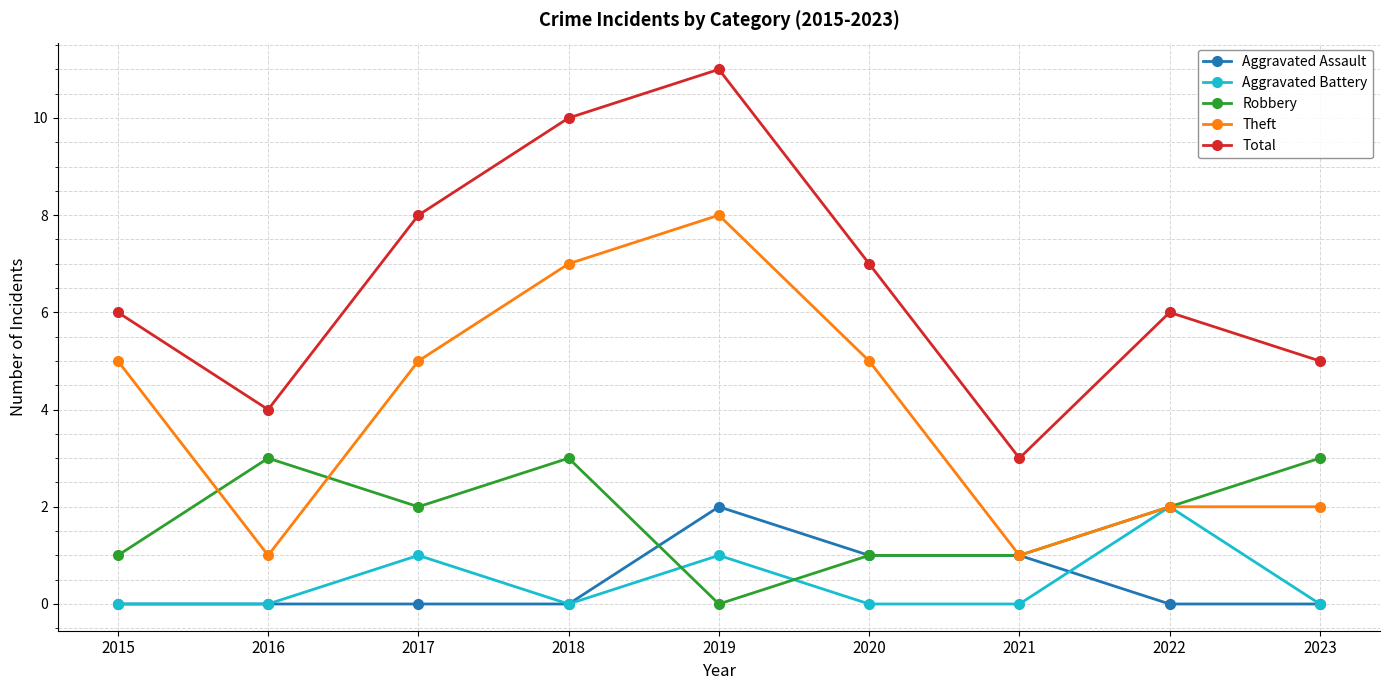

At which label does Robbery first exceed 2?

2016